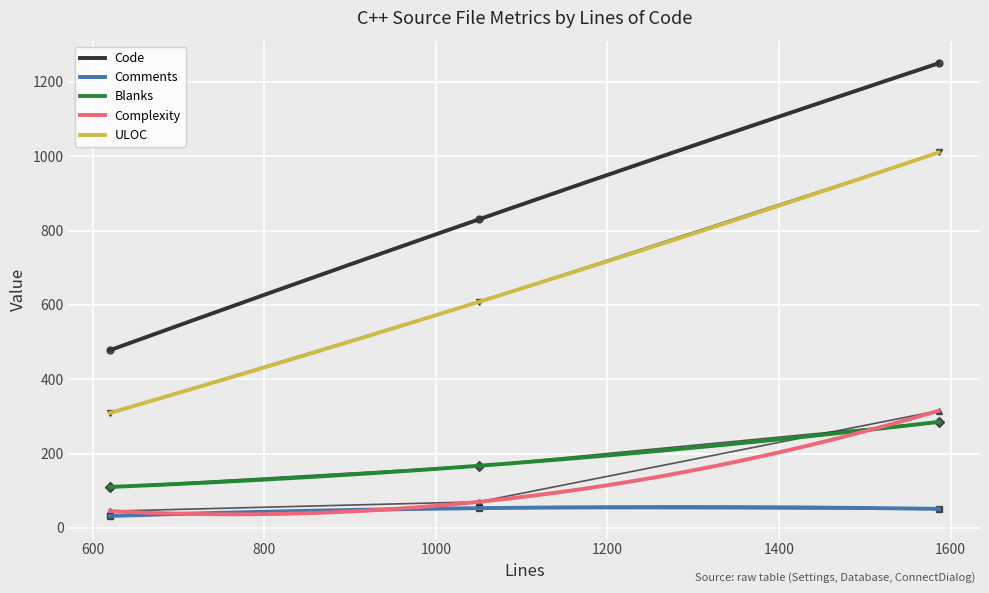

What is the difference between the maximum and second lowest values in the ULOC series?

697.7